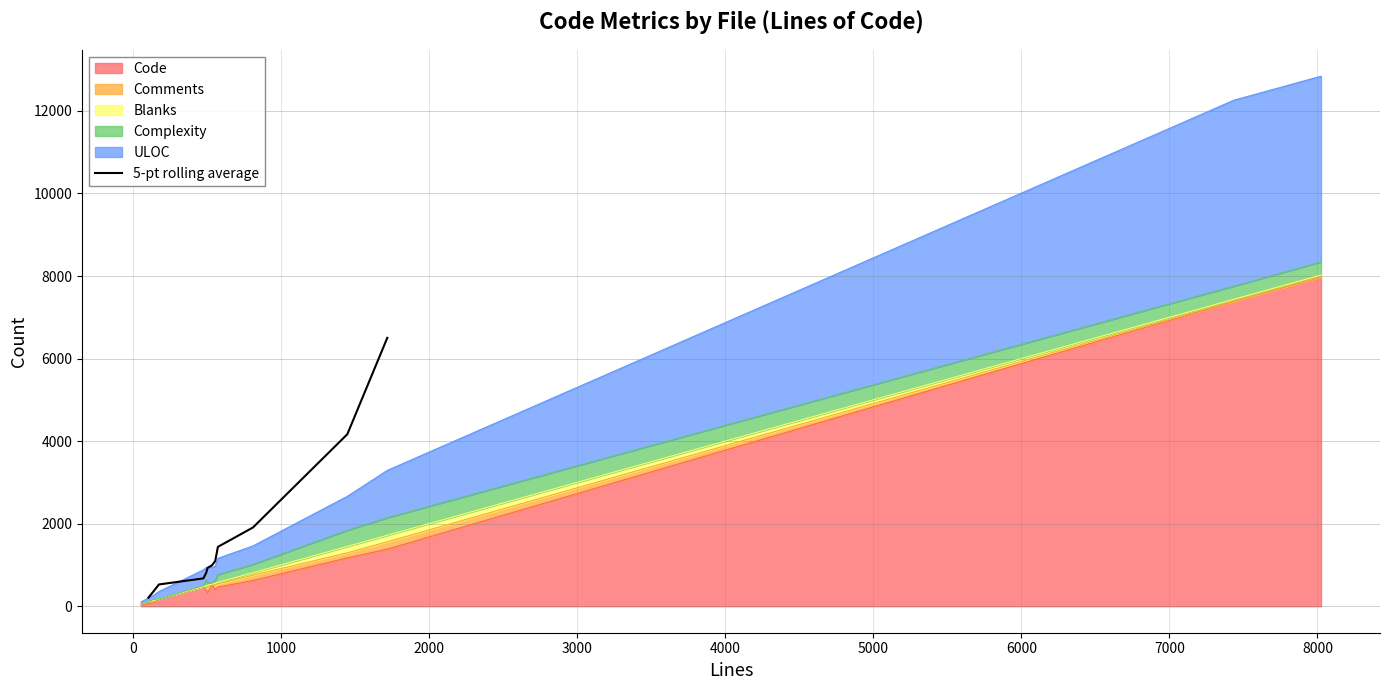

What is the maximum value for 5-pt rolling average?

6503.0